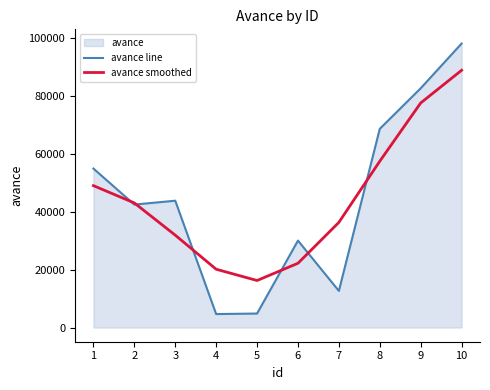

Rank the series by their average value, from lowest to highest.

avance smoothed, avance line